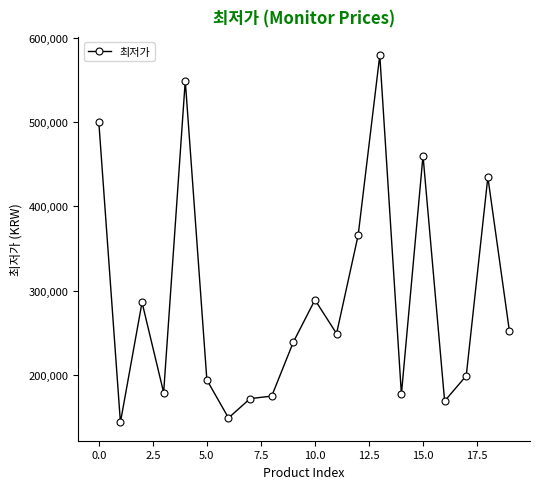

What is the value of the 13th point from the left?

365780